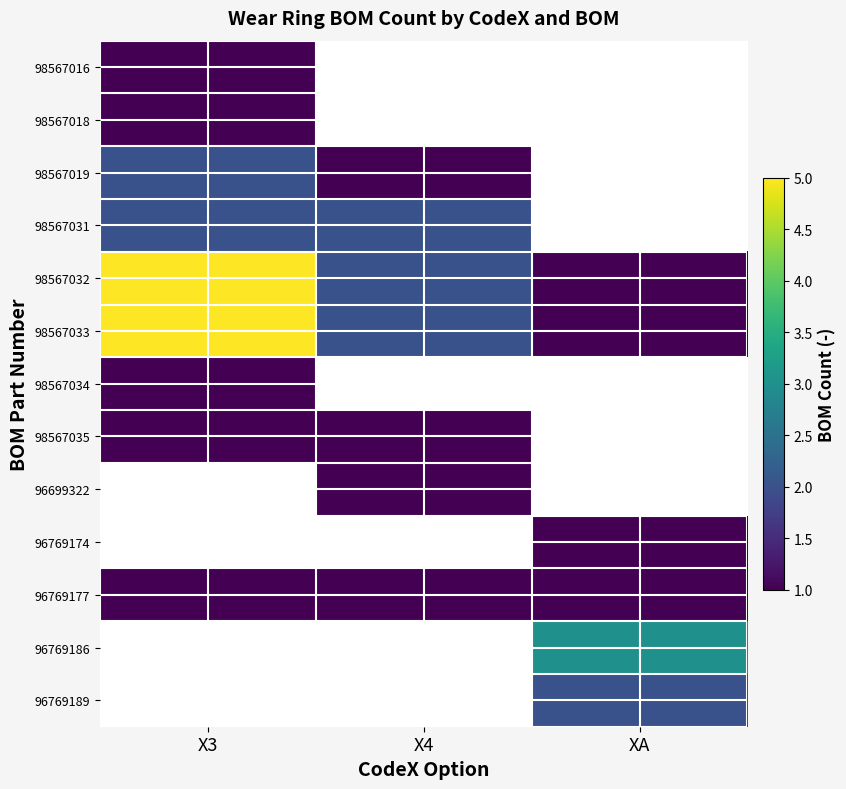

Which category has the highest value in the 98567032 series?

X3